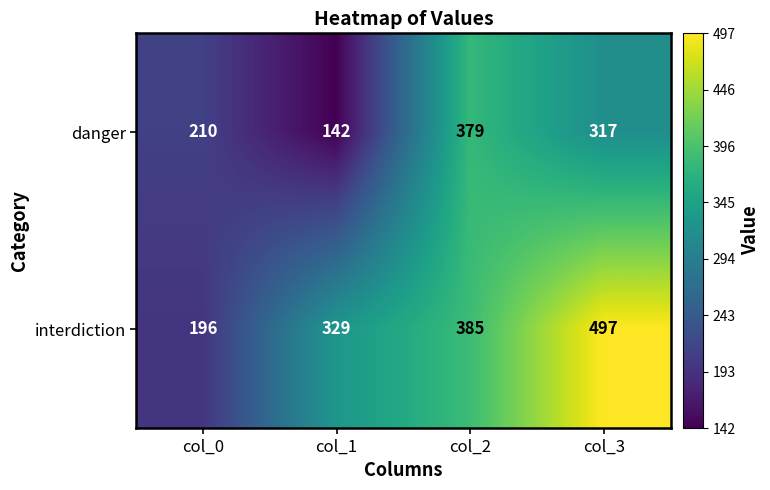

What is the total value across all series at col_0?

406